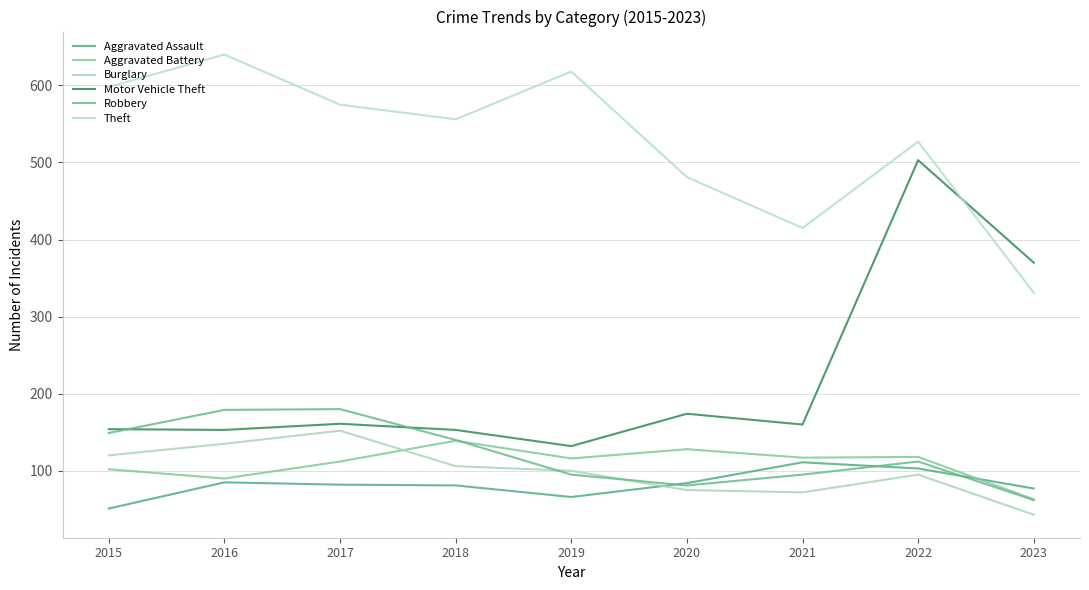

How many lines are shown in the chart?

6